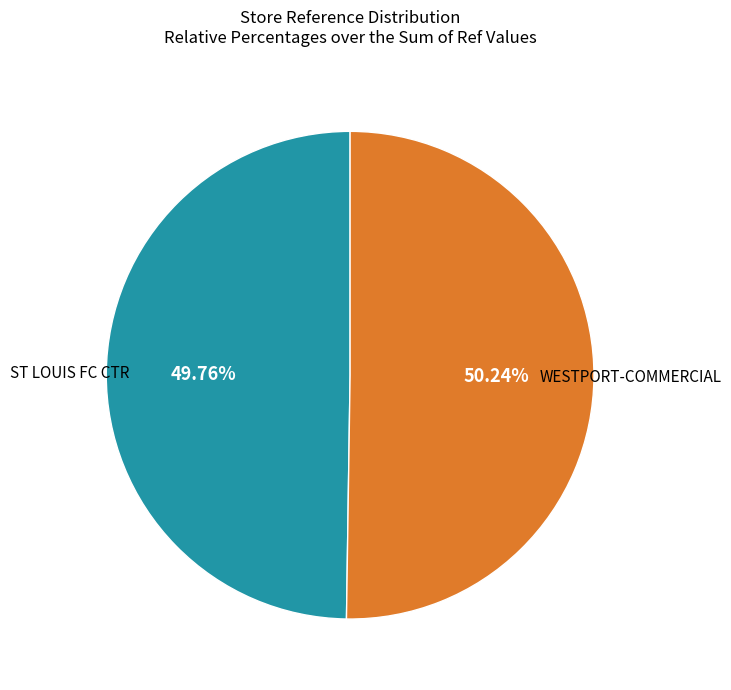

Is there a majority slice in this chart?

Yes